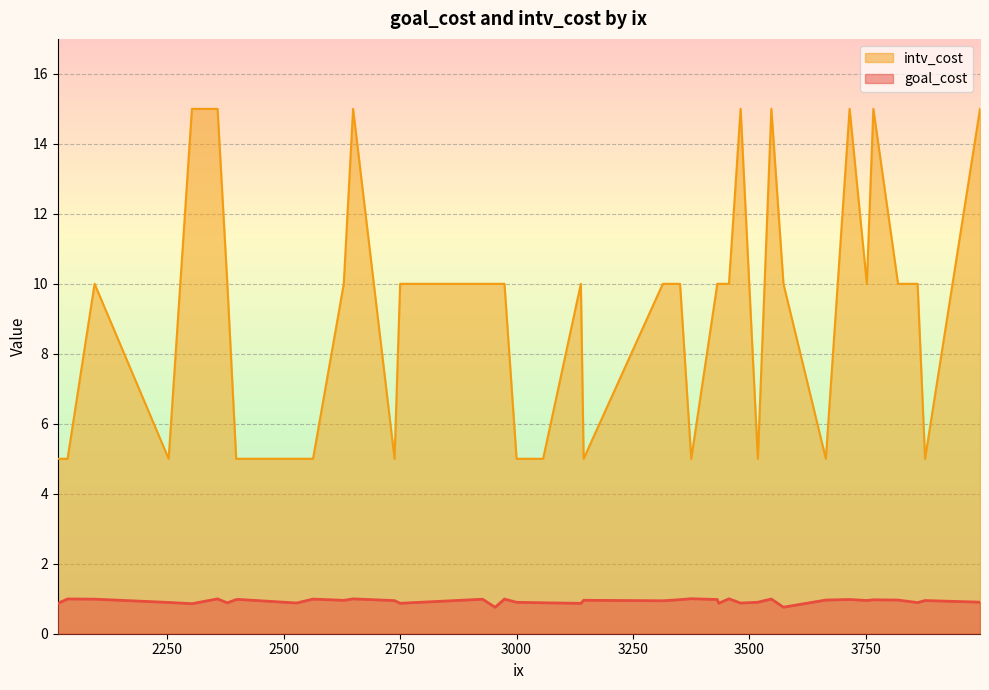

At how many categories does at least one series exceed 8?

25